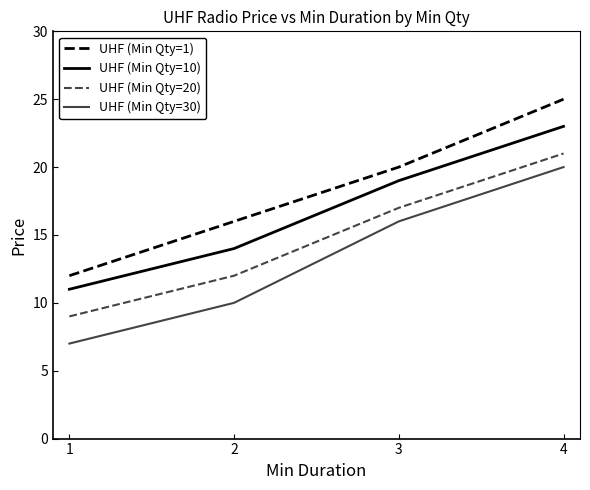

How many lines are shown in the chart?

4